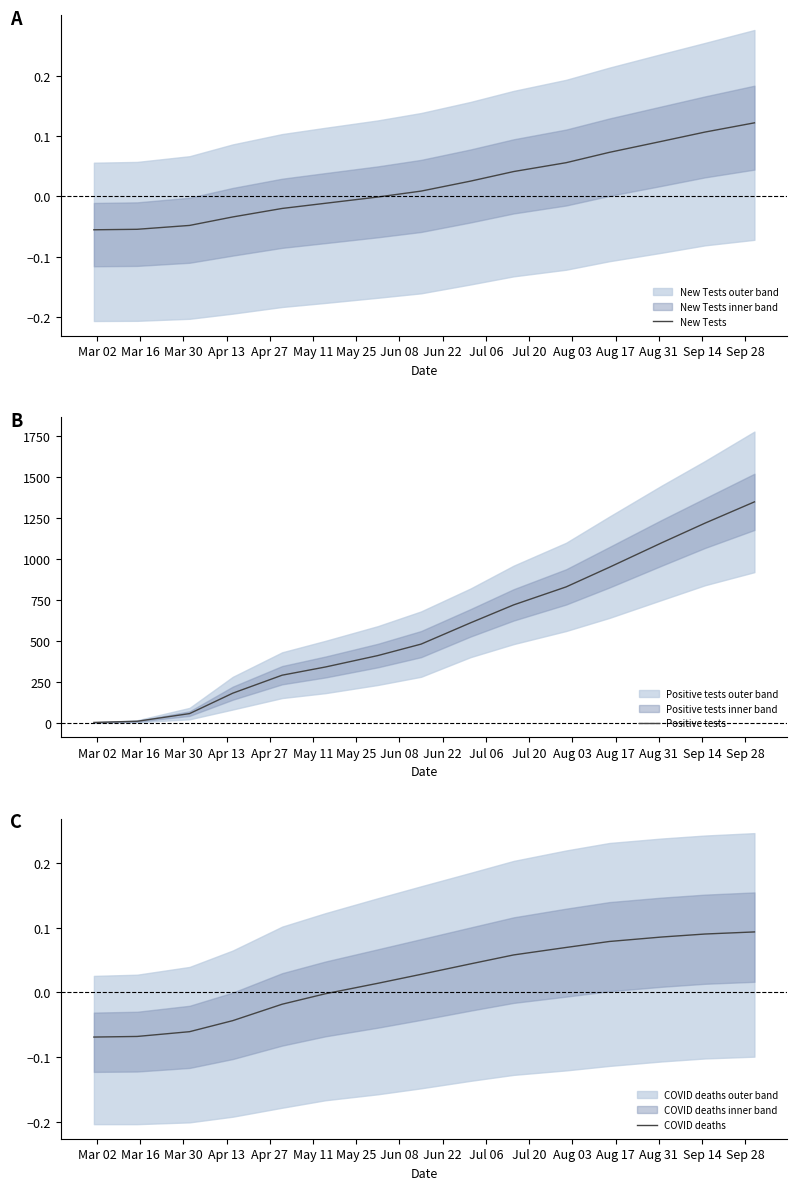

What is the maximum value for Positive tests?

1350